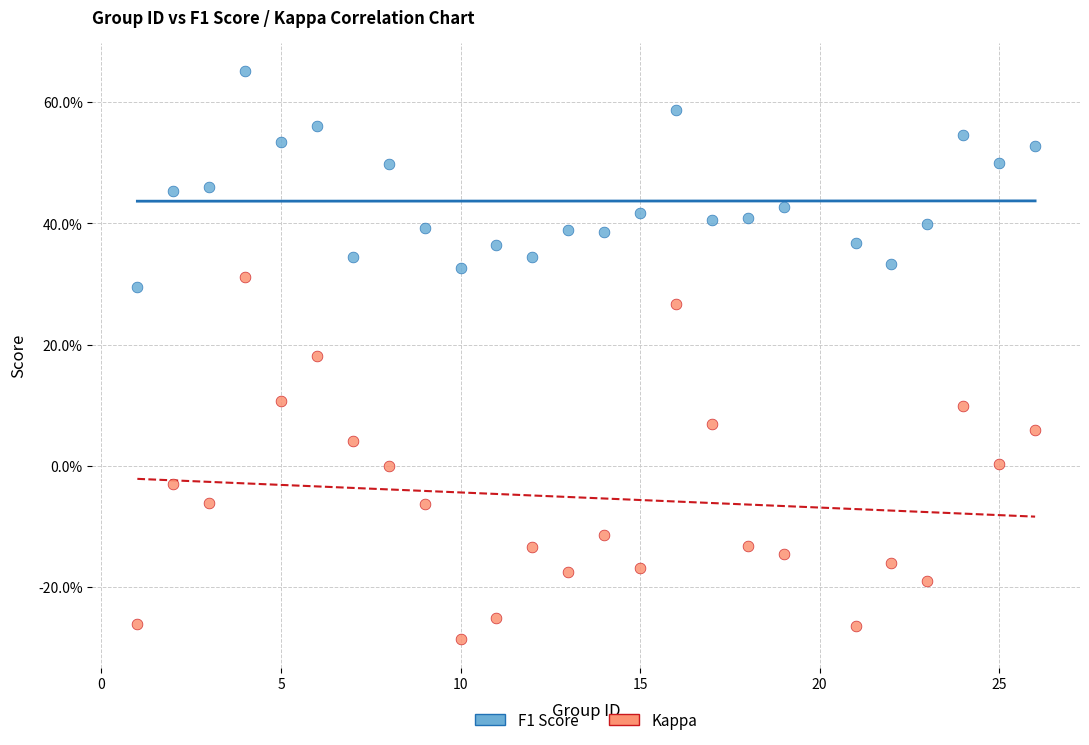

What are all the series names shown in the legend?

F1 Score, Kappa